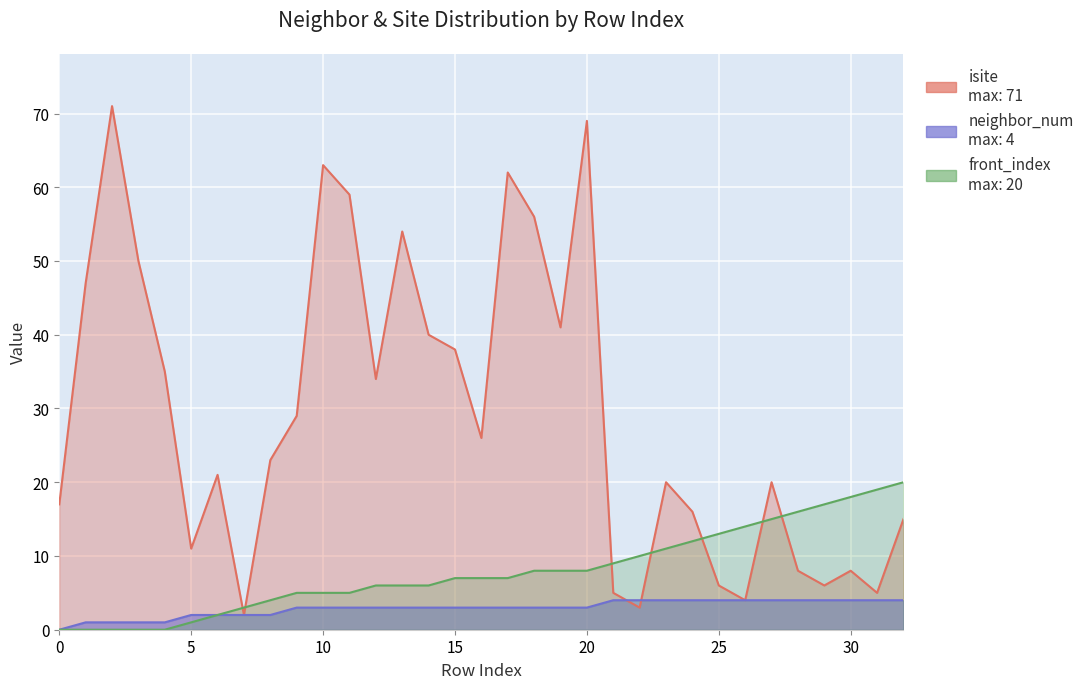

The value of isite at 31 is 1. True or false?

False